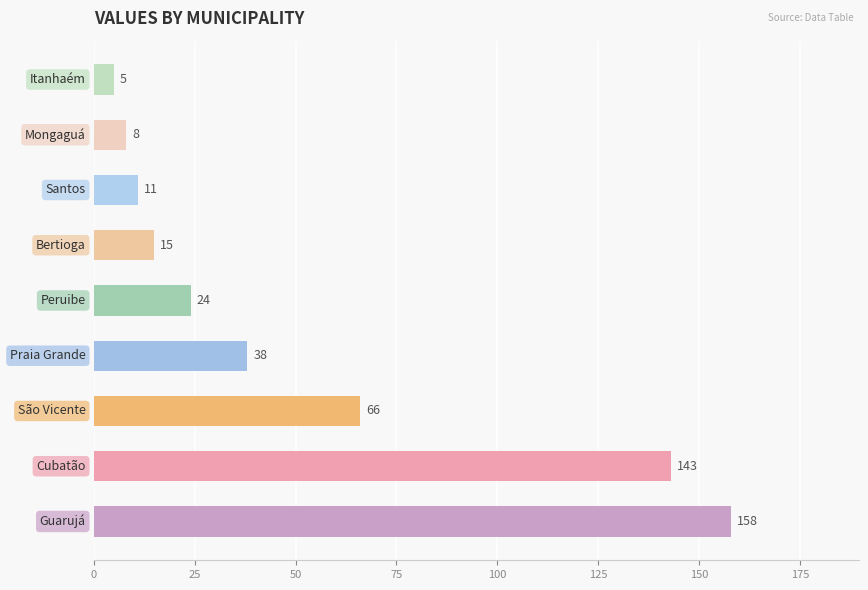

What is the sum of all values?

468